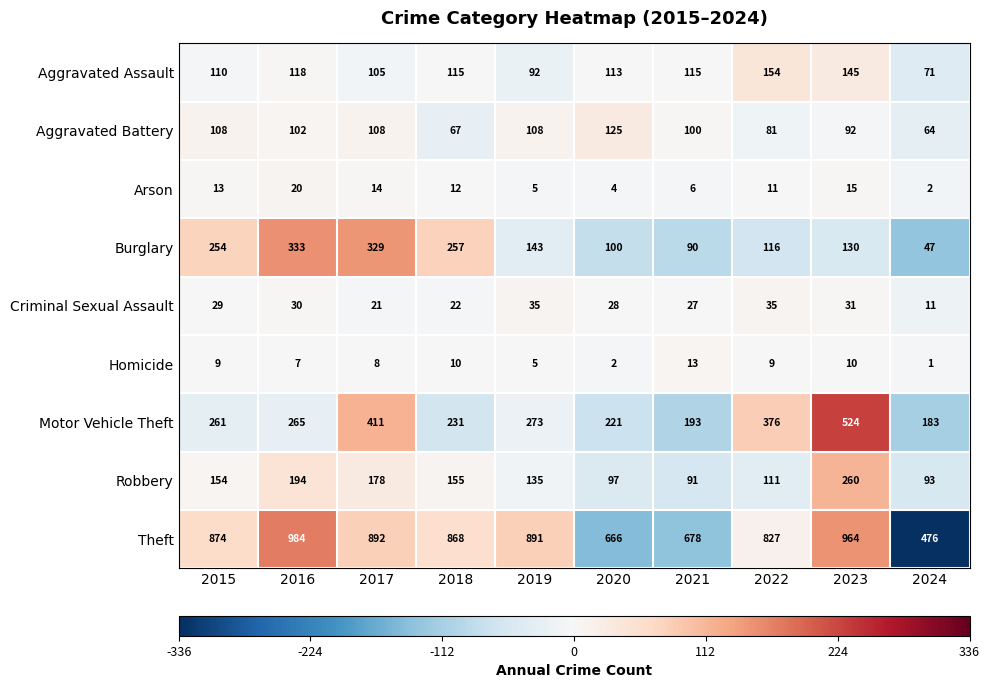

At 2023, list the series in order from smallest to largest.

Homicide, Arson, Criminal Sexual Assault, Aggravated Battery, Burglary, Aggravated Assault, Robbery, Motor Vehicle Theft, Theft